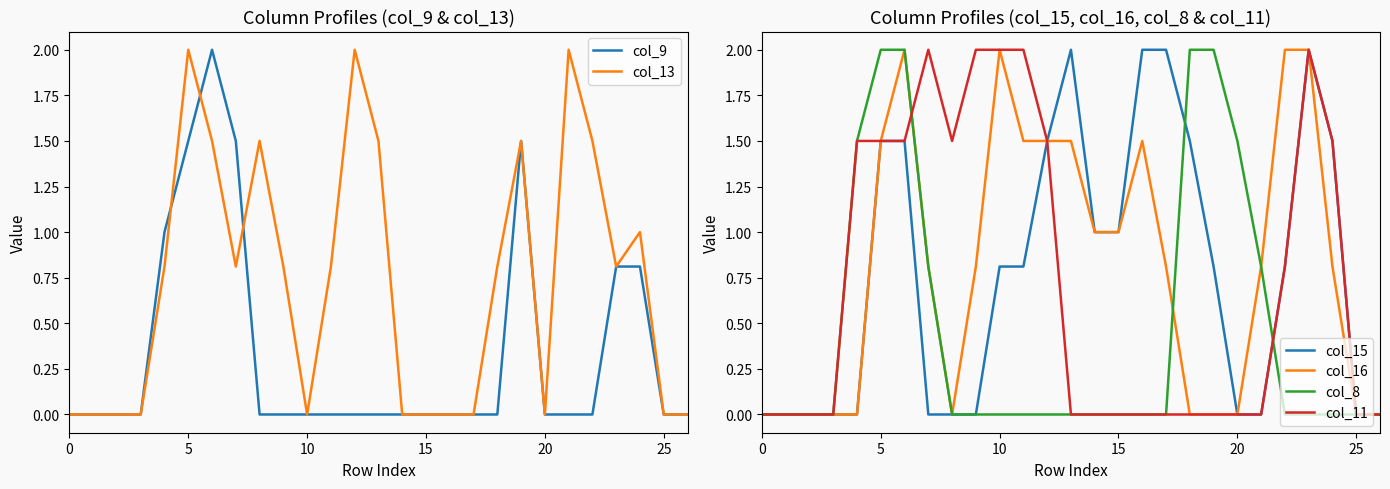

After their last crossing, which series has the higher values: col_16 or col_8?

col_8